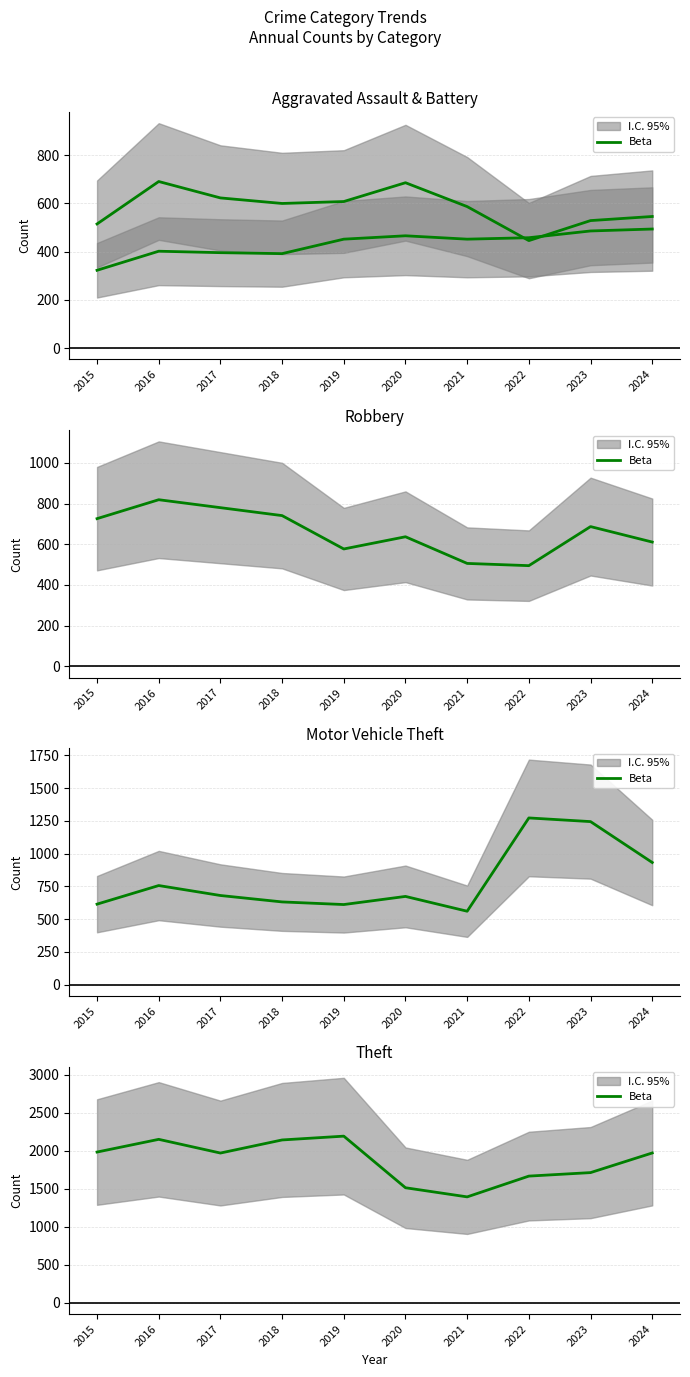

Rank the categories by value from highest to lowest.

2019, 2016, 2018, 2015, 2024, 2017, 2023, 2022, 2020, 2021